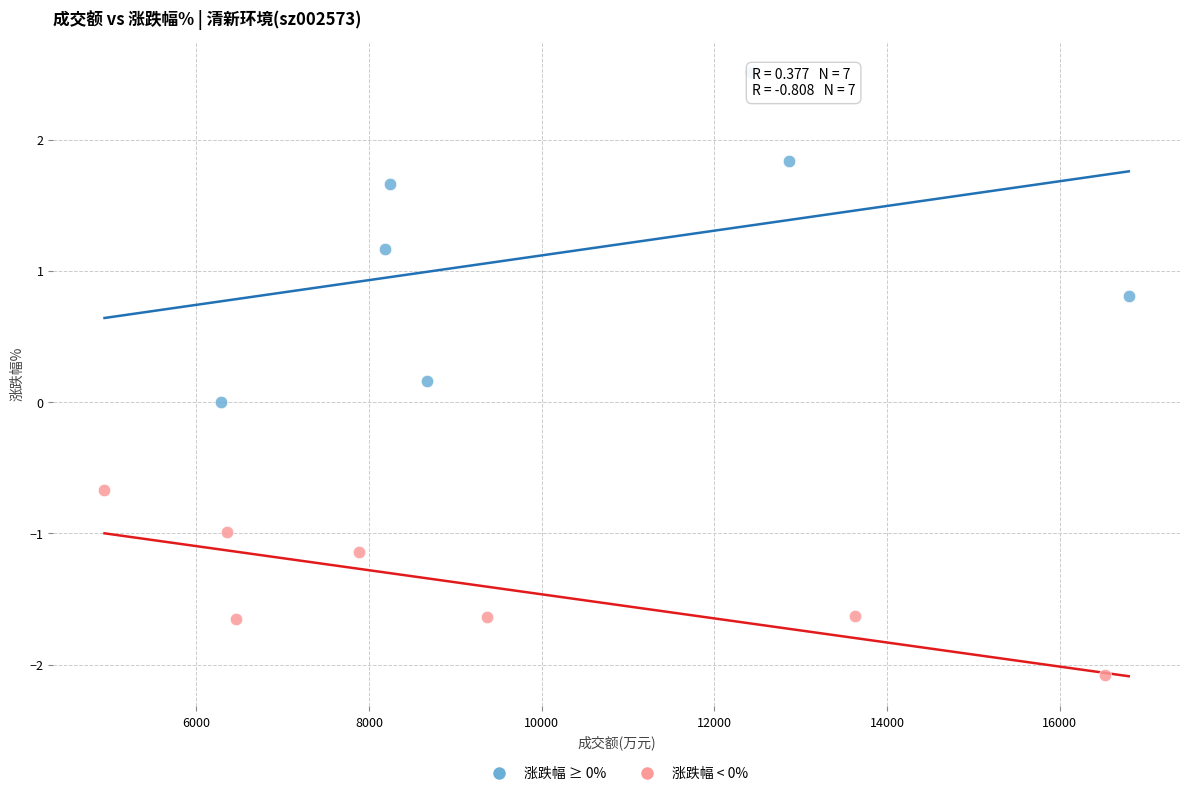

Which series reaches the maximum Y coordinate?

涨跌幅 ≥ 0%